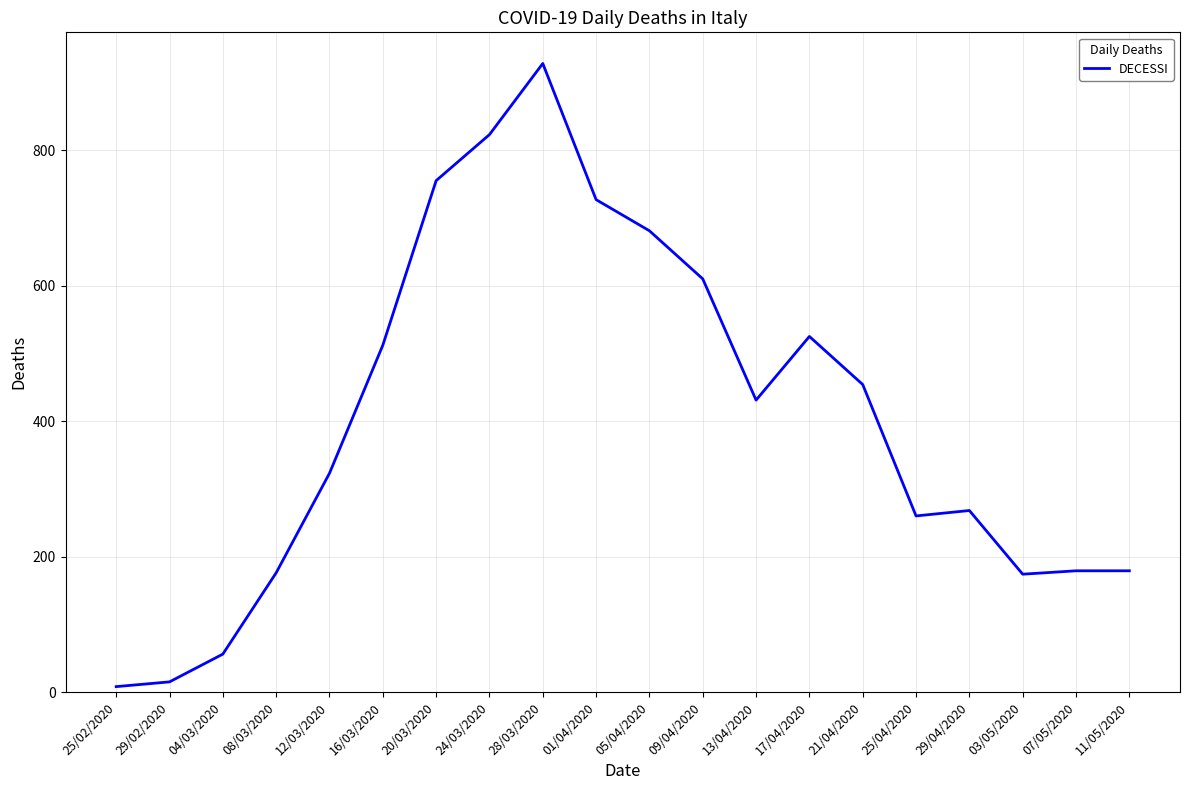

Does the chart display data point markers on the line(s)?

No